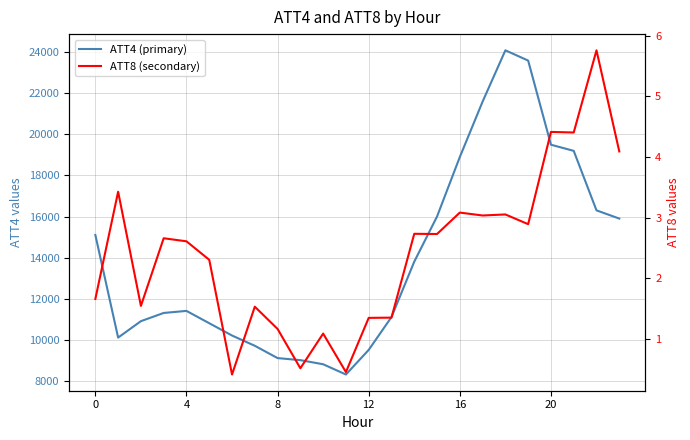

Is this an area chart (filled region under the line)?

No